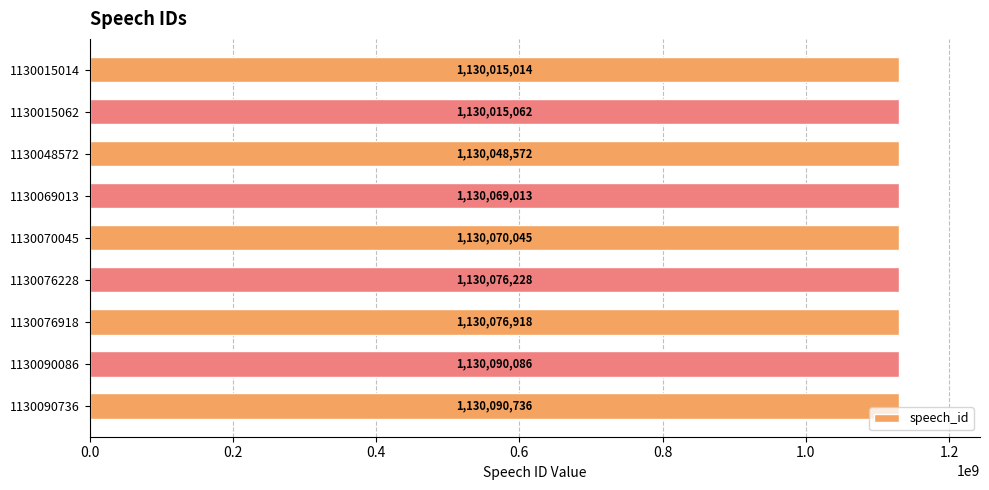

True or false: the data shows 1130070045 at 1130070045.

True